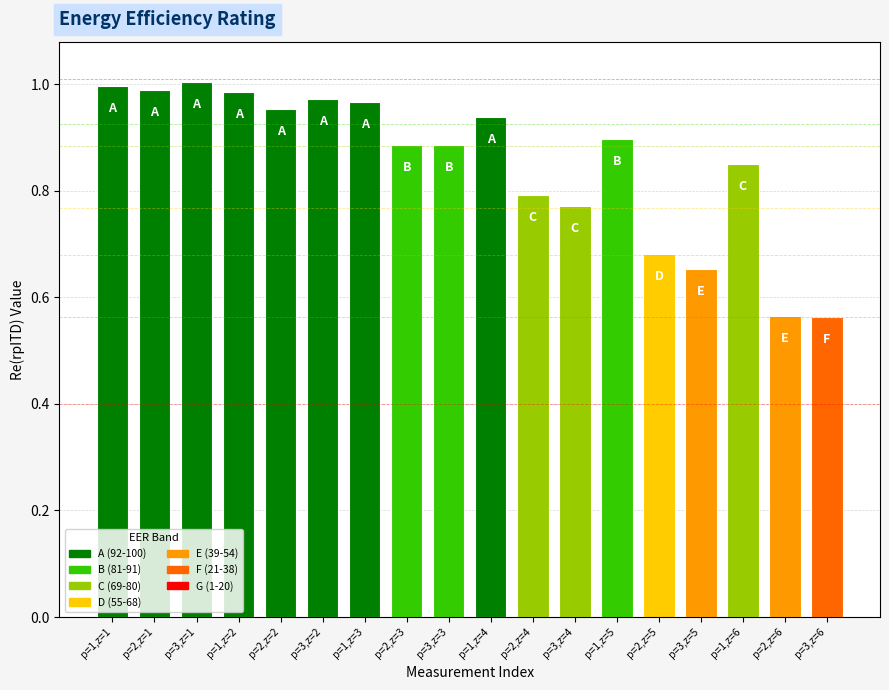

What is the label of the 7th bar from the left?

p=1,z=3